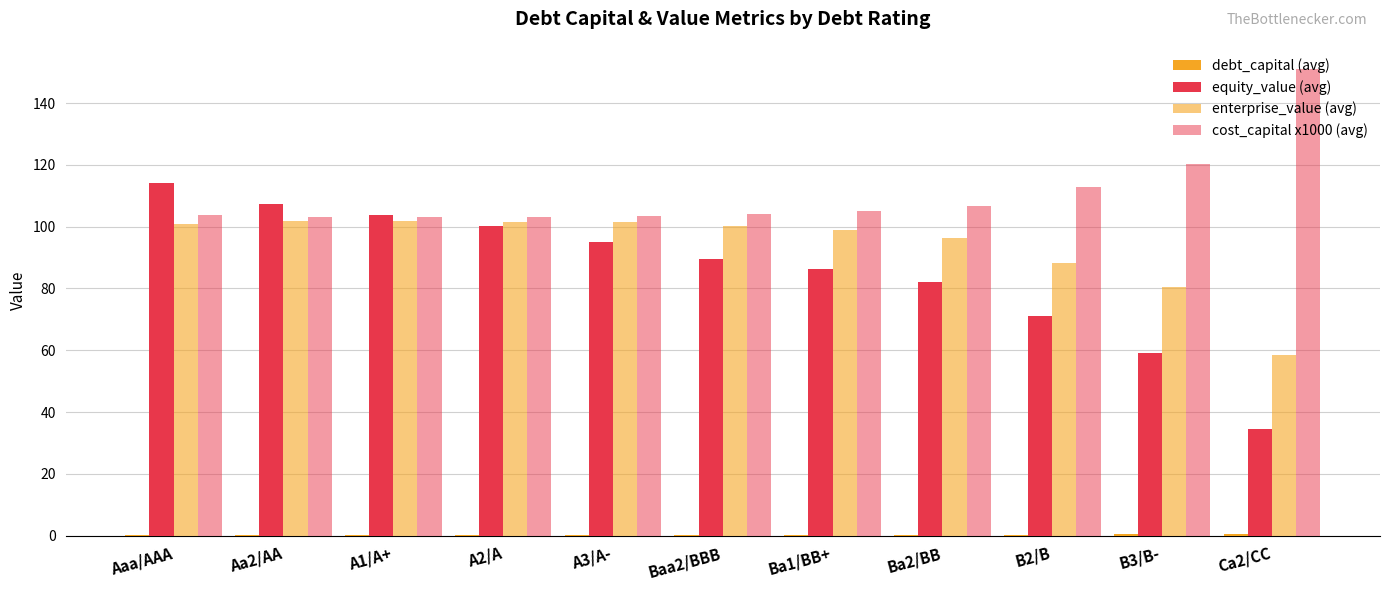

How many groups of bars are there?

11